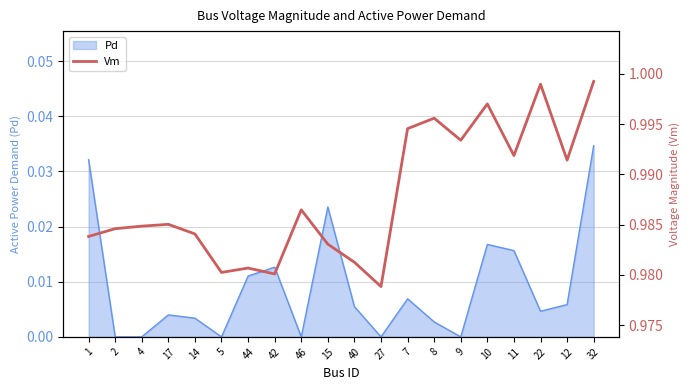

Is it true that Pd equals 0.0 at 9?

True